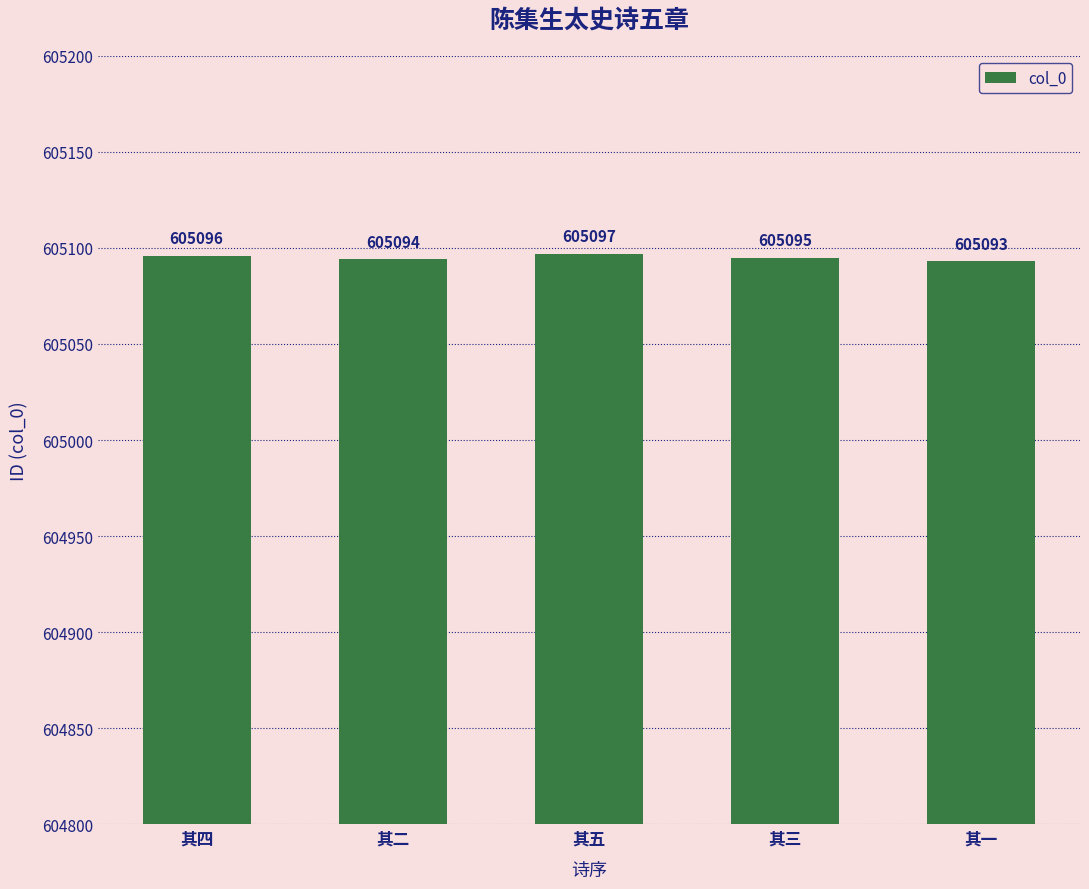

What is the label of the 2nd bar from the right?

其三